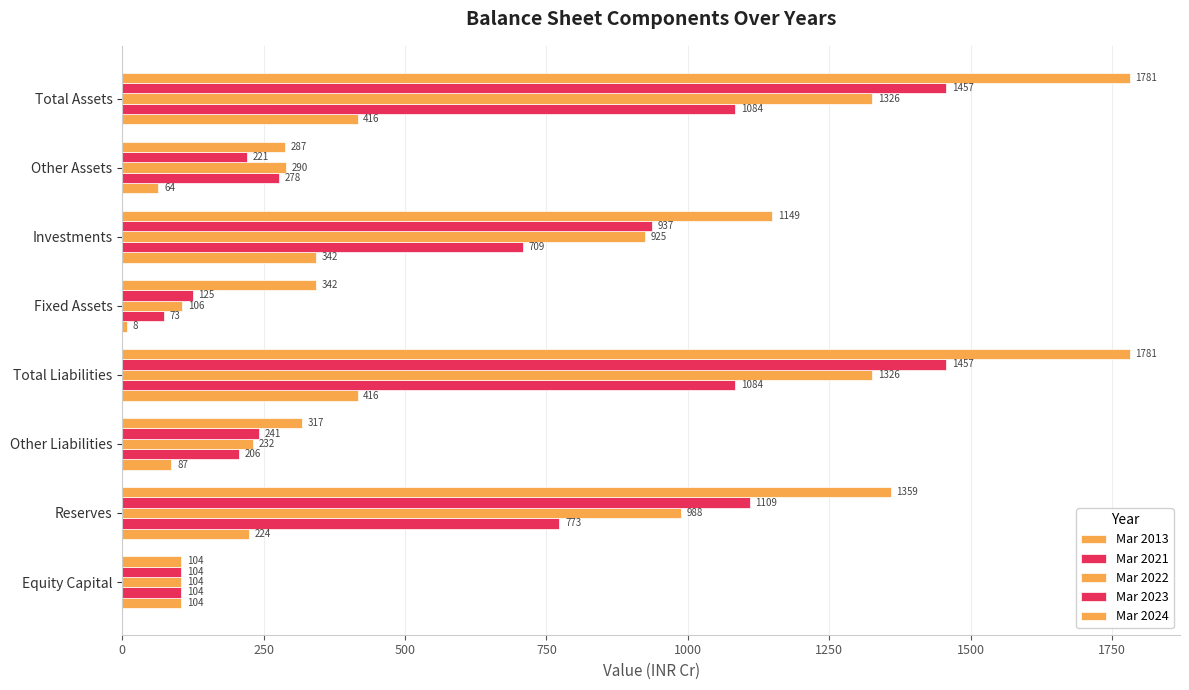

How many data points in Mar 2022 are less than 925?

4